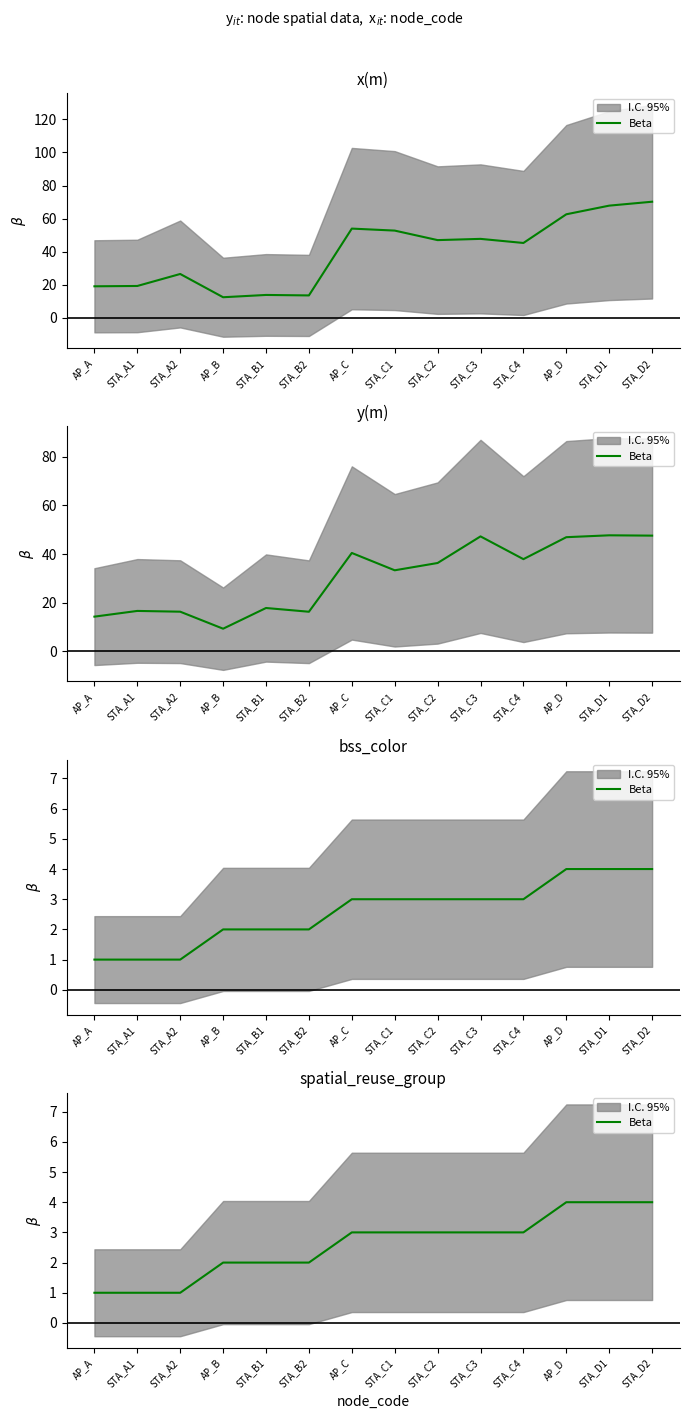

How many data points are above 3?

3